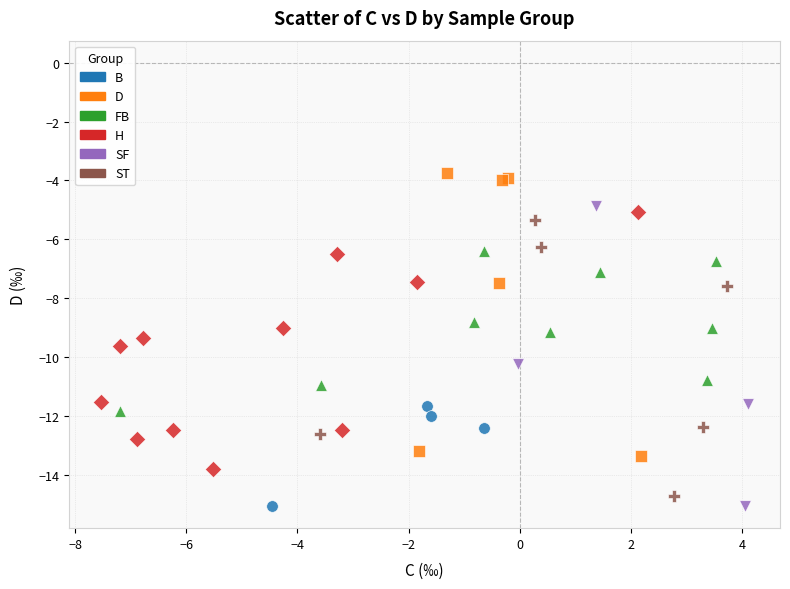

Which series reaches the maximum Y coordinate?

D